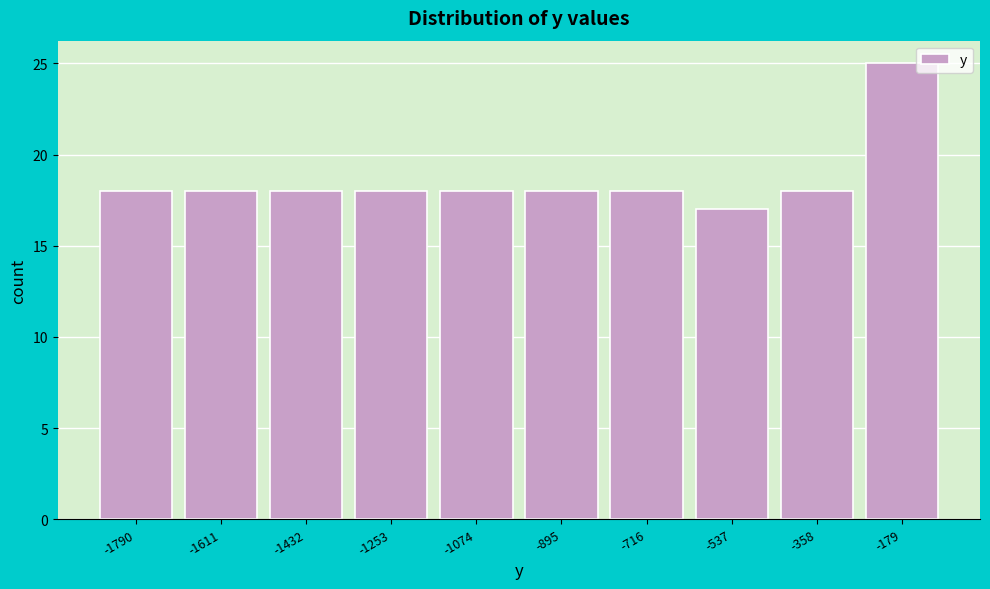

Reading right to left, extract all data points from this chart.

25	18	17	18	18	18	18	18	18	18